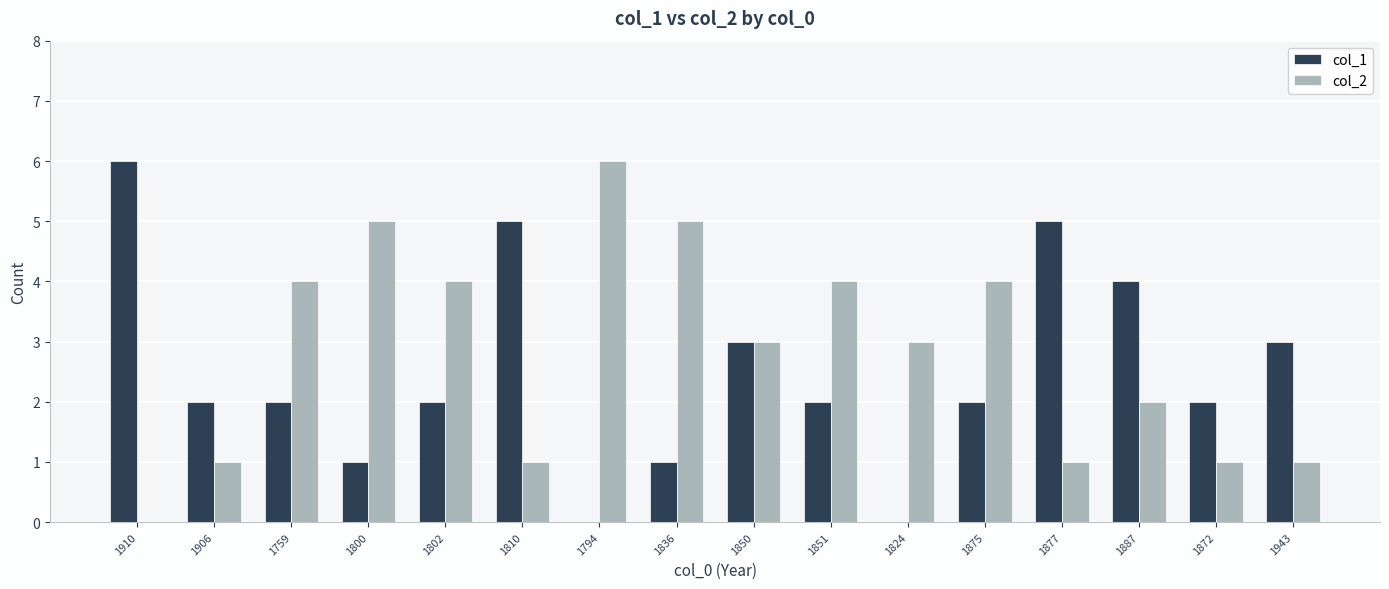

The col_2 series shows 3 at 1802. True or false?

False